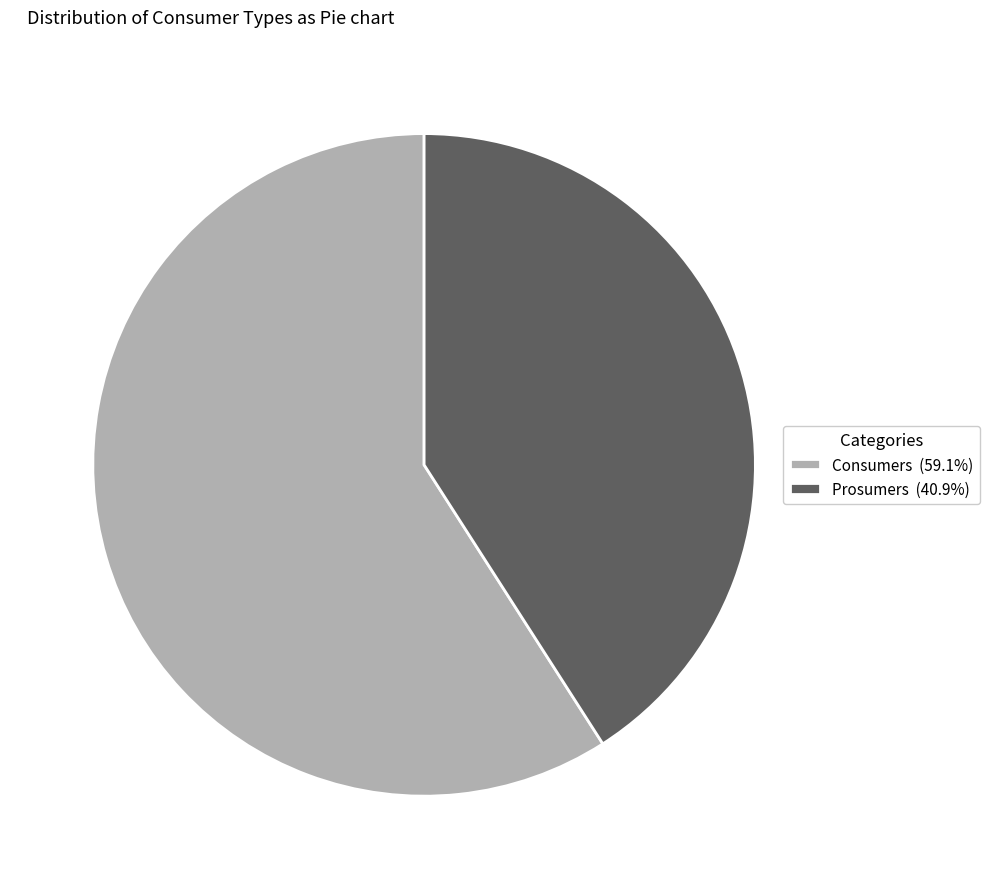

Which slice represents more than half of the pie?

Consumers